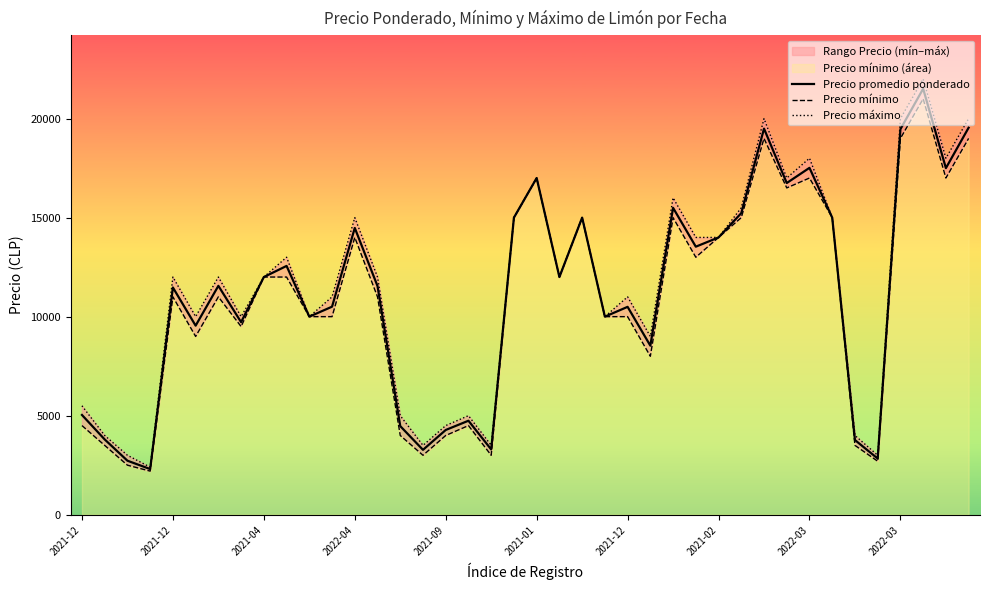

How many interior local peaks does the Precio mínimo series have?

10